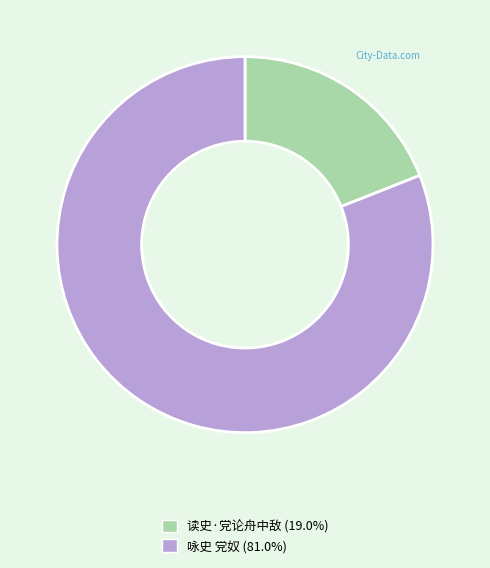

Which slice is the smallest?

读史·党论舟中敌